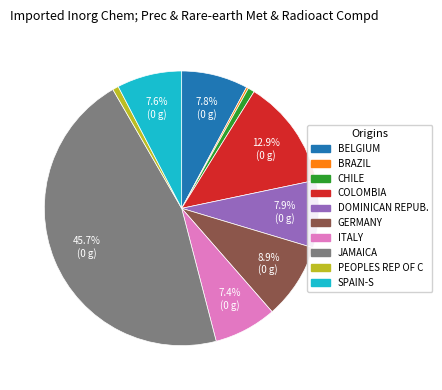

Is there any slice that represents more than half of the pie?

No